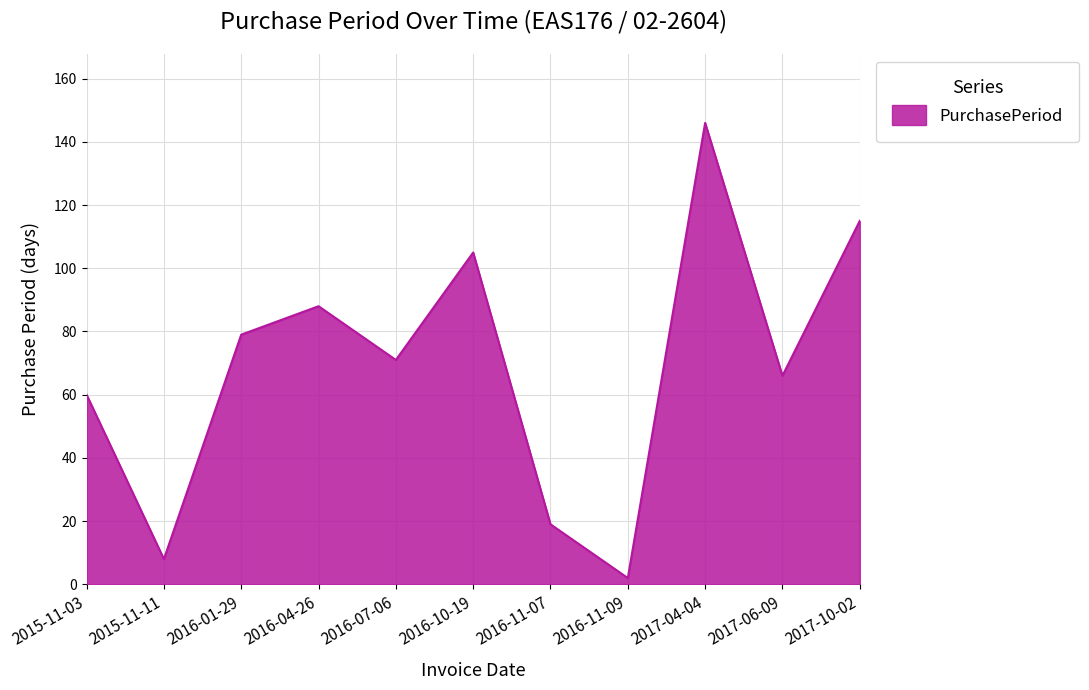

Does the chart display data point markers on the line(s)?

No